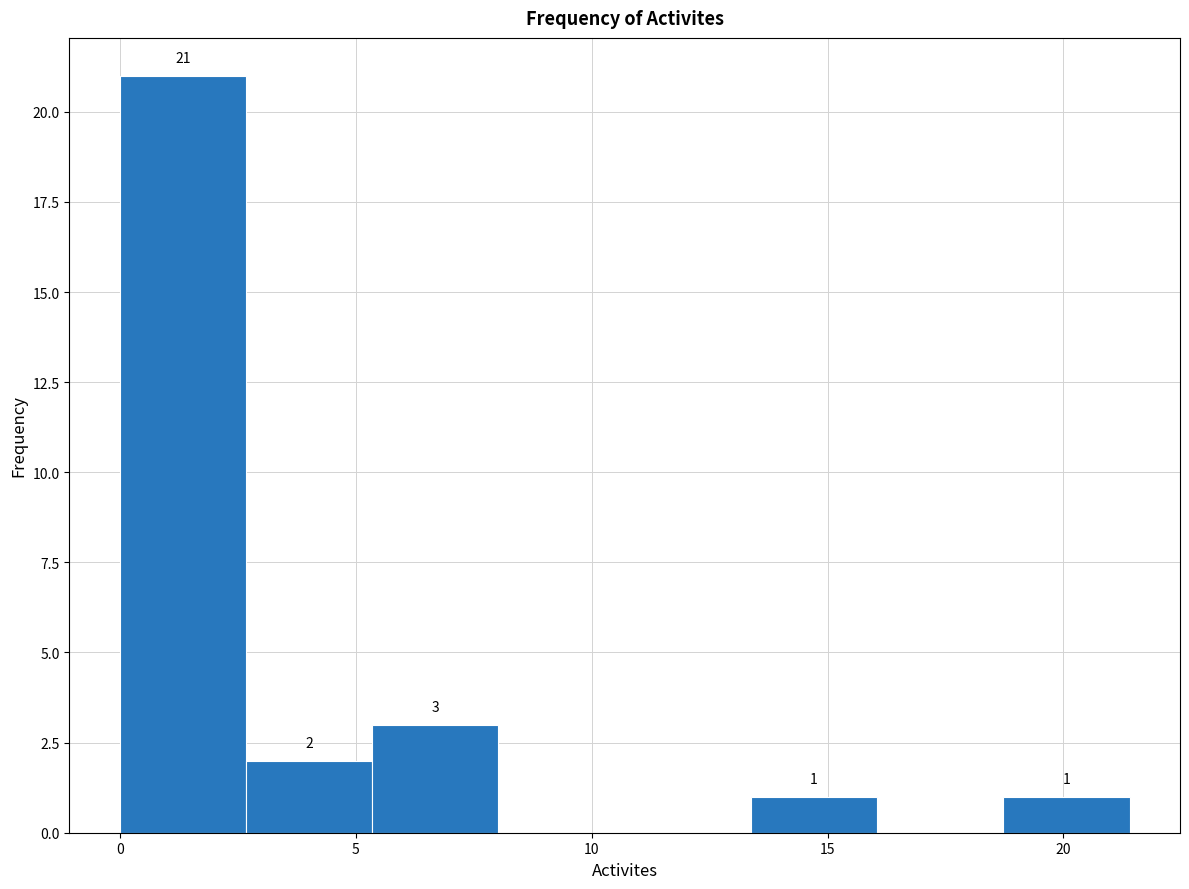

Which range on the x-axis has the tallest bar?

0.0 to 2.5